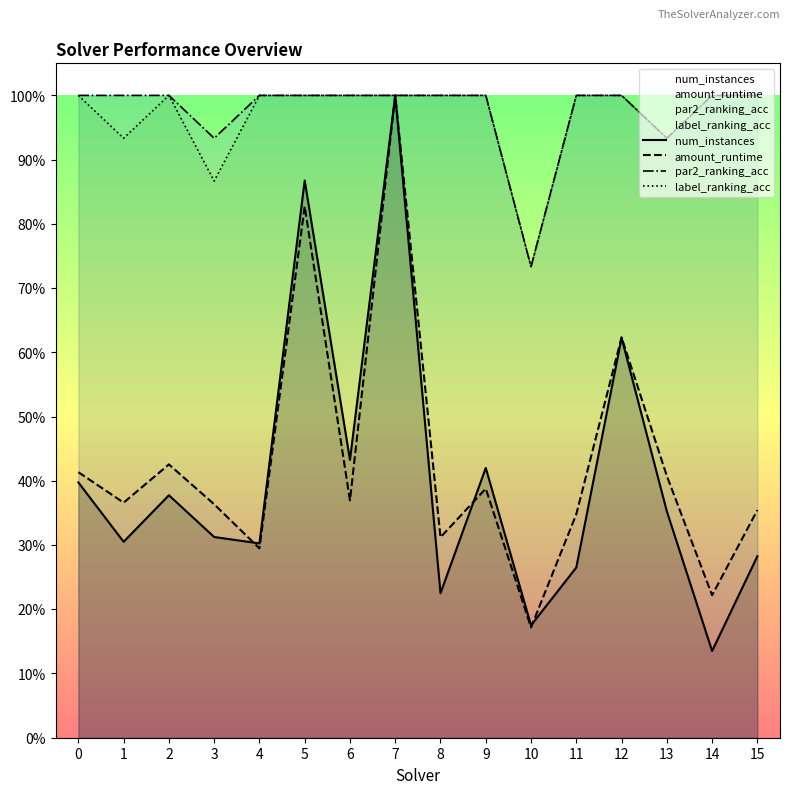

Which category has the highest value in the amount_runtime series?

7